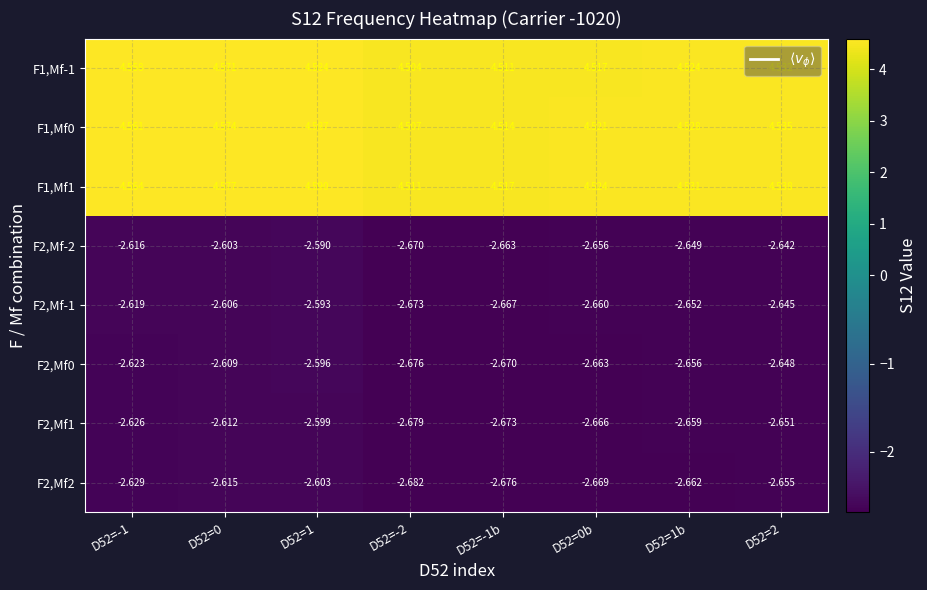

Rank the series at D52=-2 from lowest to highest value.

F2,Mf2, F2,Mf1, F2,Mf0, F2,Mf-1, F2,Mf-2, F1,Mf-1, F1,Mf0, F1,Mf1